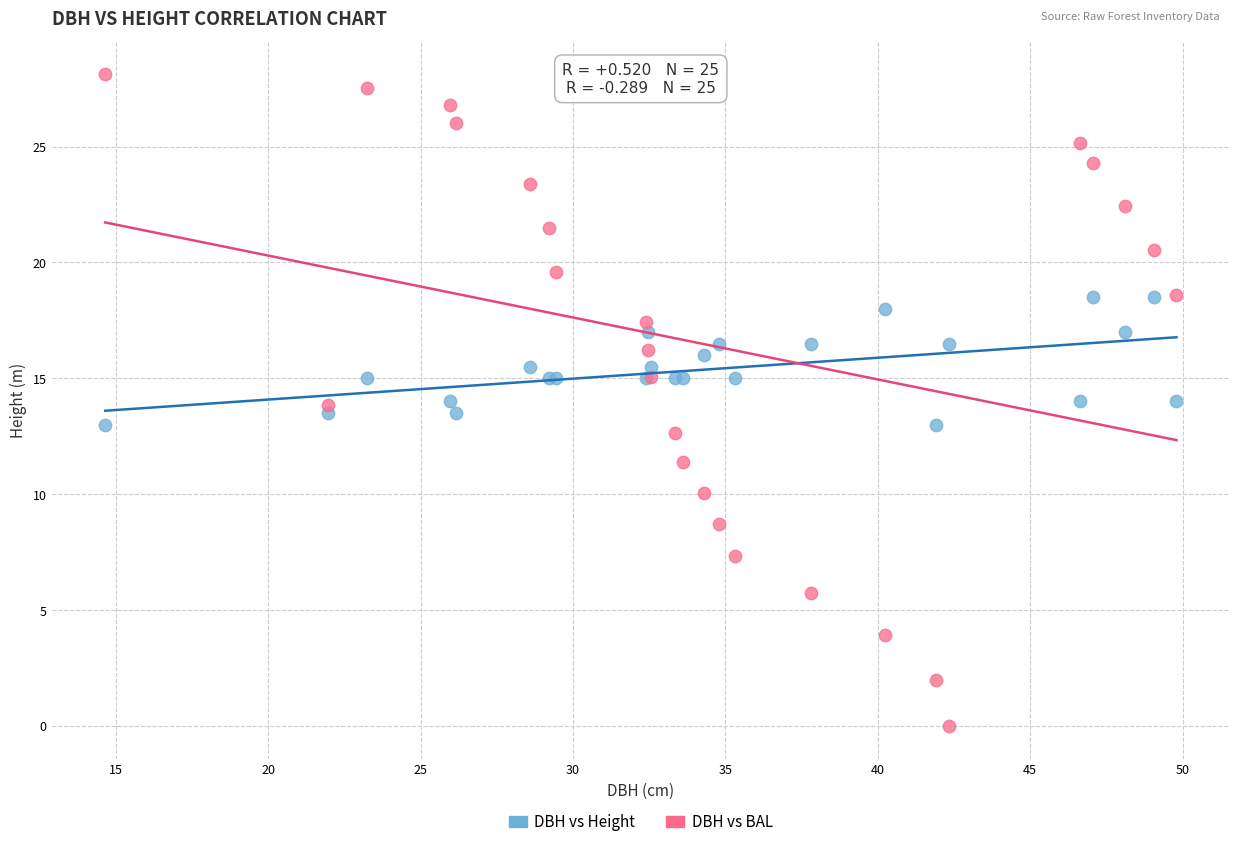

Which series has the widest spread of Y values?

DBH vs BAL